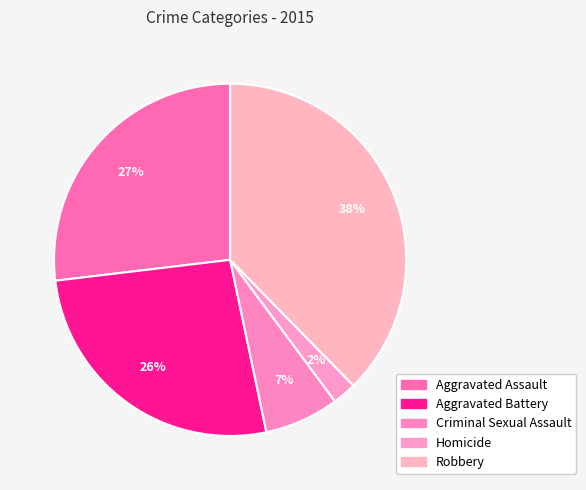

To the nearest percent, what is the average slice percentage?

20%